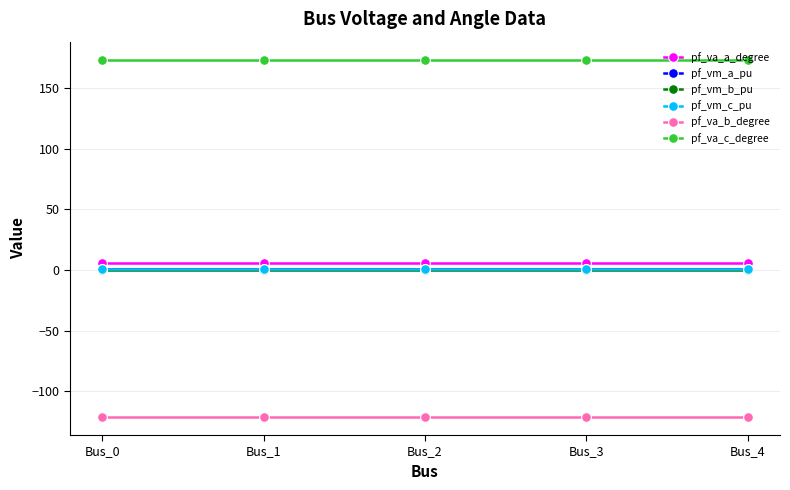

Reading left to right, transcribe all the data shown in this chart.

pf_va_a_degree: 5.8	5.8	5.8	5.8	5.8
pf_vm_a_pu: 1.0	1.0	1.0	1.0	1.0
pf_vm_b_pu: 0.2	0.2	0.2	0.2	0.2
pf_vm_c_pu: 0.9	0.9	0.9	0.9	0.9
pf_va_b_degree: -121.3	-121.3	-121.3	-121.3	-121.3
pf_va_c_degree: 173.4	173.4	173.4	173.4	173.4